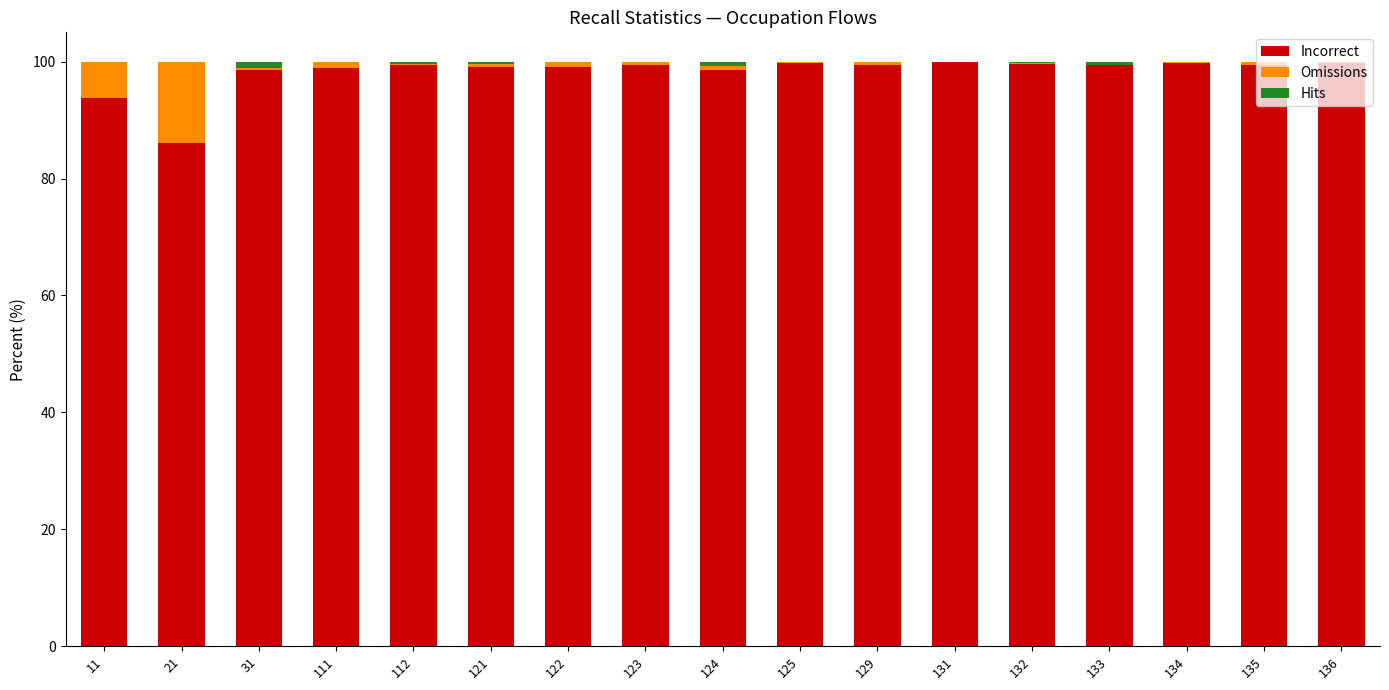

The Incorrect series shows 171.1 at 131. True or false?

False